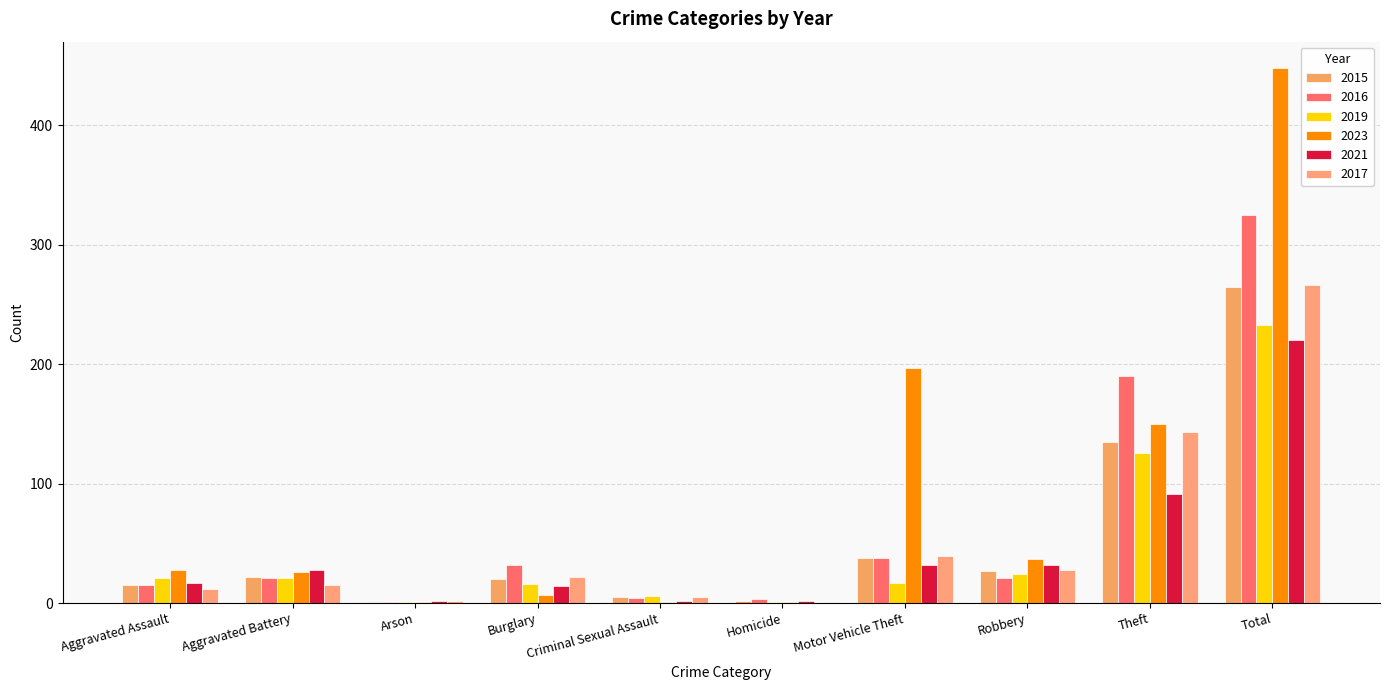

Reading right to left, list all the values displayed in this chart.

2015: Total=265	Theft=135	Robbery=27	Motor Vehicle Theft=38	Homicide=2	Criminal Sexual Assault=5	Burglary=20	Arson=1	Aggravated Battery=22	Aggravated Assault=15
2016: Total=325	Theft=190	Robbery=21	Motor Vehicle Theft=38	Homicide=3	Criminal Sexual Assault=4	Burglary=32	Arson=1	Aggravated Battery=21	Aggravated Assault=15
2019: Total=233	Theft=126	Robbery=24	Motor Vehicle Theft=17	Homicide=1	Criminal Sexual Assault=6	Burglary=16	Arson=1	Aggravated Battery=21	Aggravated Assault=21
2023: Total=448	Theft=150	Robbery=37	Motor Vehicle Theft=197	Homicide=1	Criminal Sexual Assault=1	Burglary=7	Arson=1	Aggravated Battery=26	Aggravated Assault=28
2021: Total=220	Theft=91	Robbery=32	Motor Vehicle Theft=32	Homicide=2	Criminal Sexual Assault=2	Burglary=14	Arson=2	Aggravated Battery=28	Aggravated Assault=17
2017: Total=266	Theft=143	Robbery=28	Motor Vehicle Theft=39	Homicide=0	Criminal Sexual Assault=5	Burglary=22	Arson=2	Aggravated Battery=15	Aggravated Assault=12